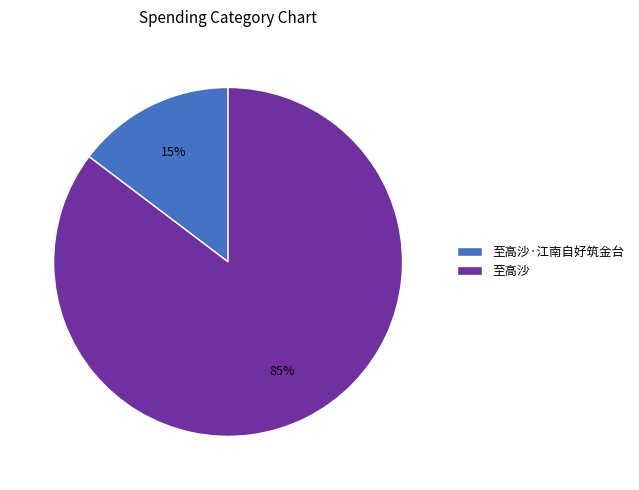

True or false: 至高沙·江南自好筑金台 accounts for 26% of the total.

False